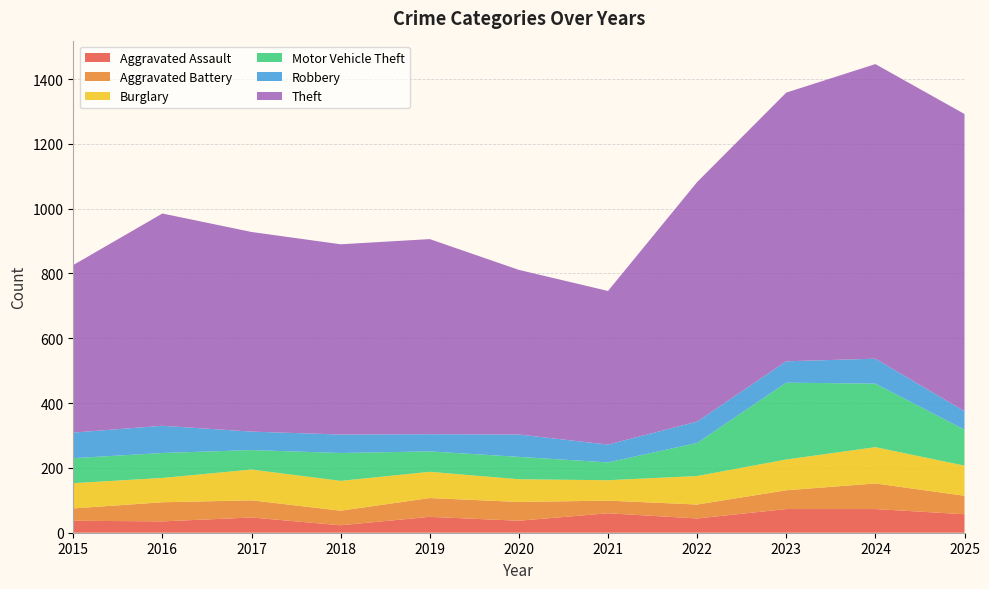

Reading left to right, list all the values displayed in this chart.

Aggravated Assault: 2015=37	2016=35	2017=47	2018=23	2019=49	2020=37	2021=60	2022=44	2023=73	2024=73	2025=57
Aggravated Battery: 2015=38	2016=59	2017=53	2018=45	2019=58	2020=58	2021=39	2022=43	2023=58	2024=79	2025=57
Burglary: 2015=78	2016=75	2017=95	2018=92	2019=81	2020=70	2021=63	2022=88	2023=95	2024=112	2025=93
Motor Vehicle Theft: 2015=77	2016=77	2017=60	2018=86	2019=63	2020=69	2021=55	2022=102	2023=237	2024=196	2025=111
Robbery: 2015=79	2016=84	2017=57	2018=57	2019=53	2020=69	2021=55	2022=66	2023=66	2024=77	2025=57
Theft: 2015=517	2016=655	2017=616	2018=587	2019=602	2020=508	2021=474	2022=739	2023=829	2024=909	2025=917